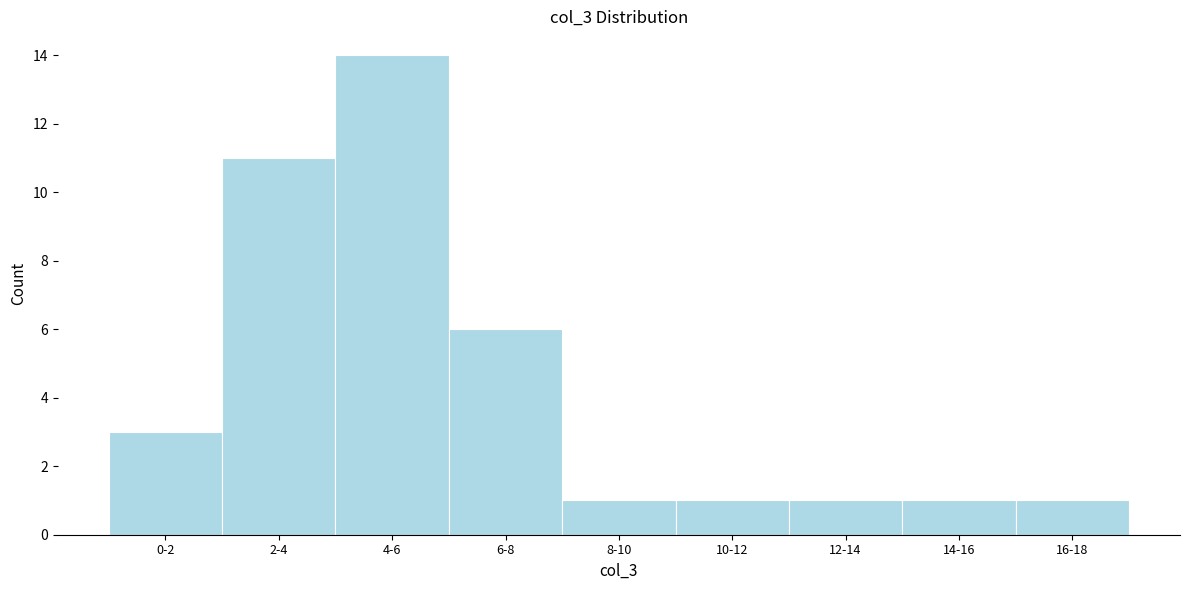

Reading right to left, what are all the values shown in this chart?

16-18=1	14-16=1	12-14=1	10-12=1	8-10=1	6-8=6	4-6=14	2-4=11	0-2=3